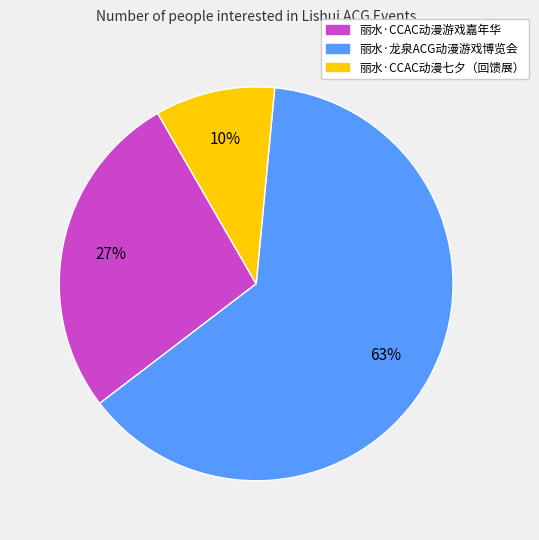

Do 丽水·龙泉ACG动漫游戏博览会 and 丽水·CCAC动漫游戏嘉年华 together represent more than half of the pie?

Yes